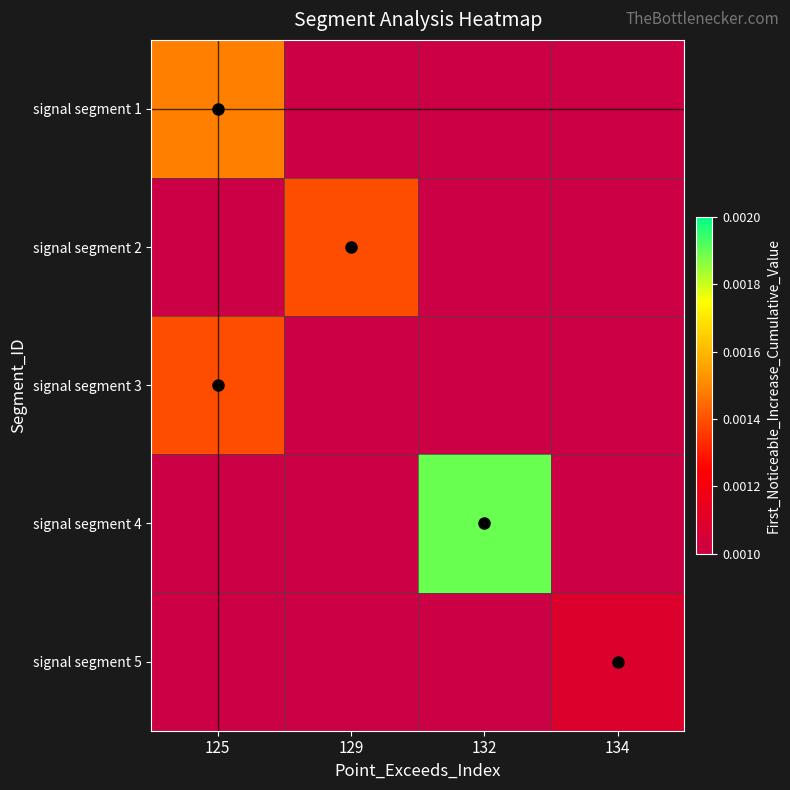

Between 134 and 132, which is larger?

134